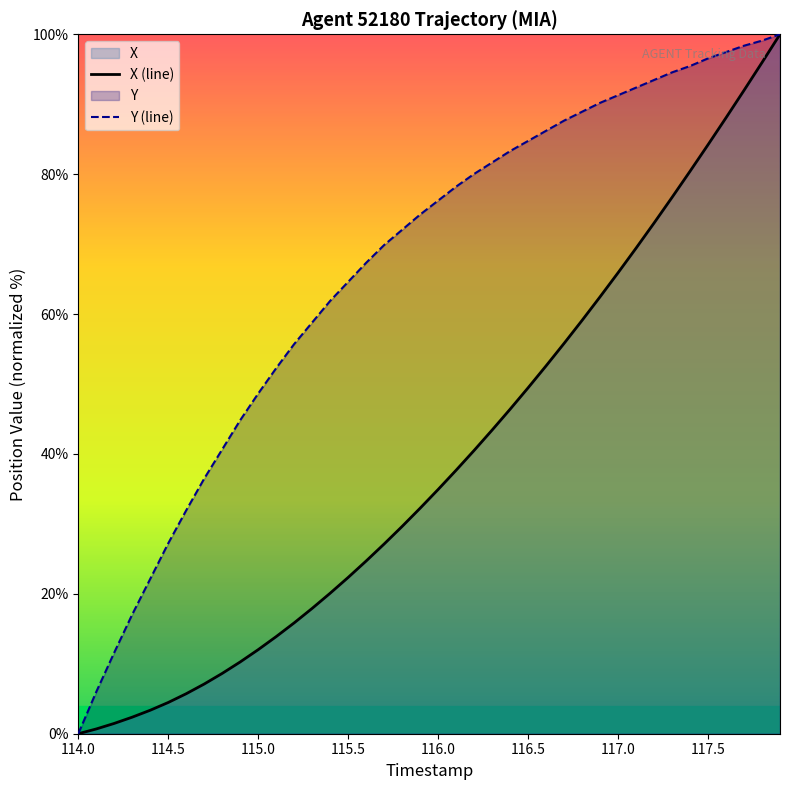

How many values in the X (line) series exceed 34?

20